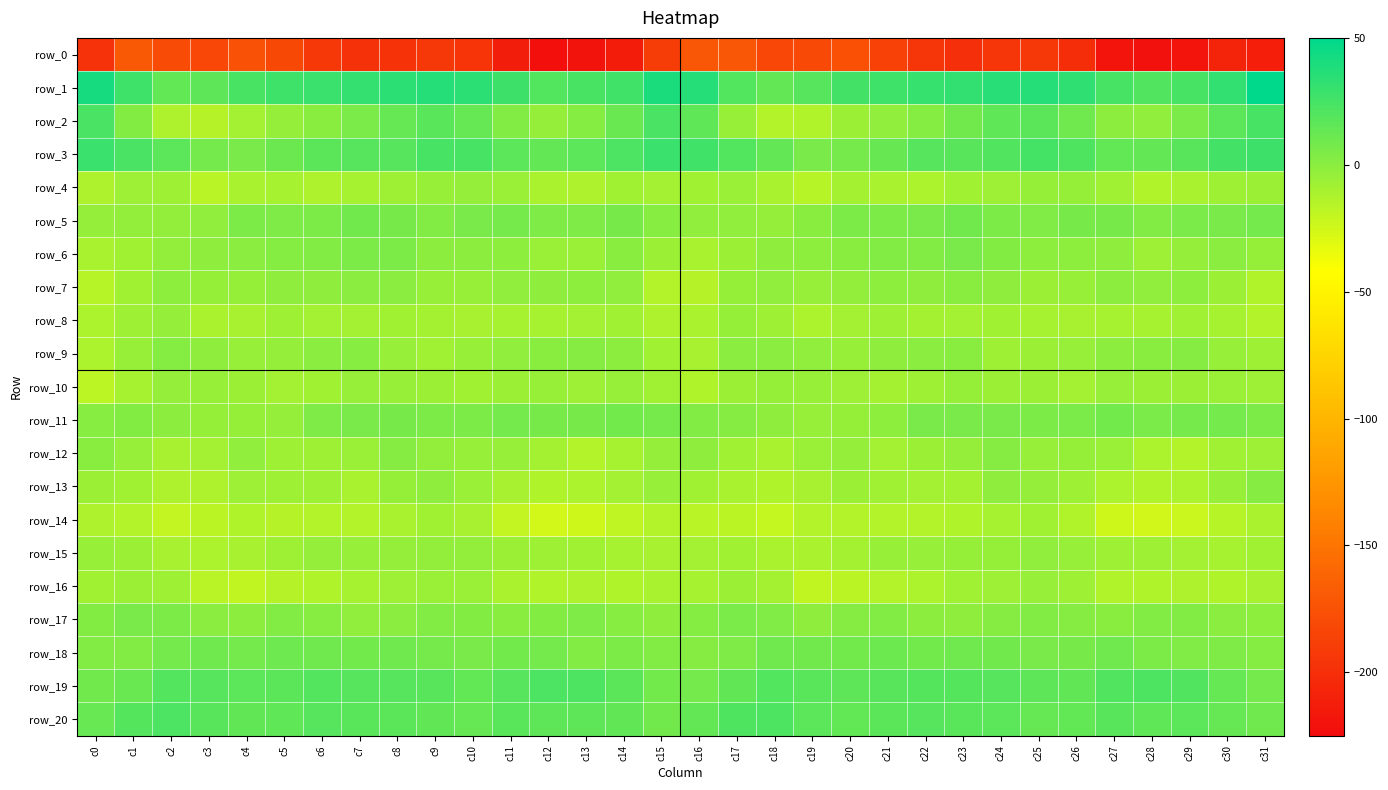

What is the total value across all series at c1?

-163.4